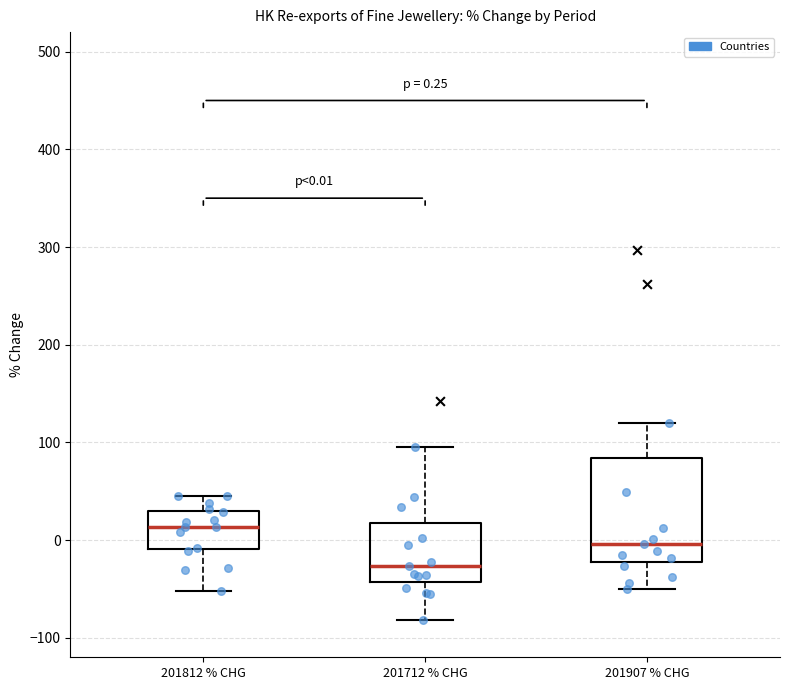

Which box has the lowest median line?

201712 % CHG